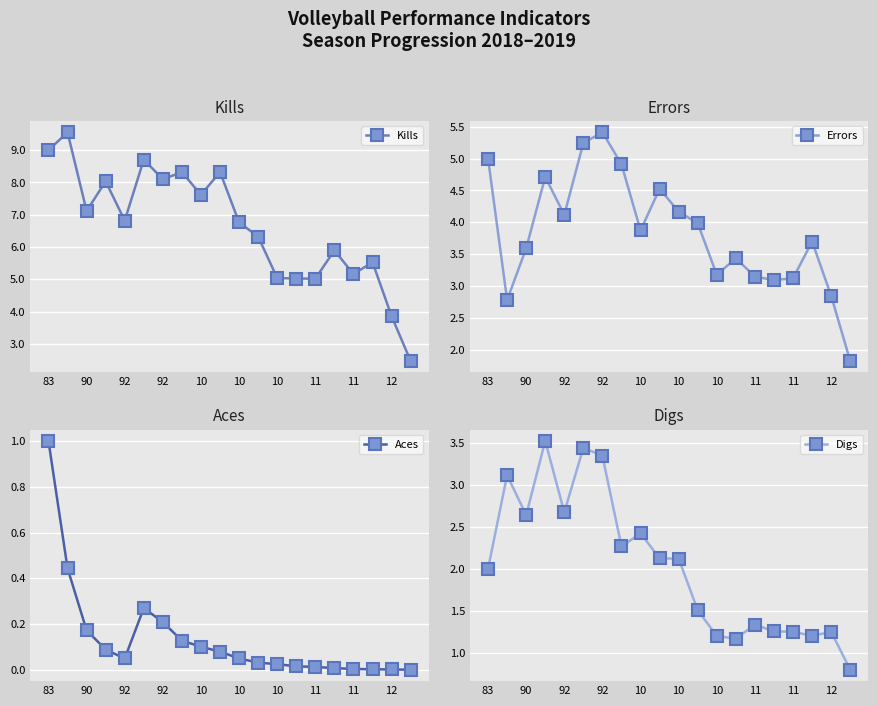

How many distinct data groups are displayed?

4